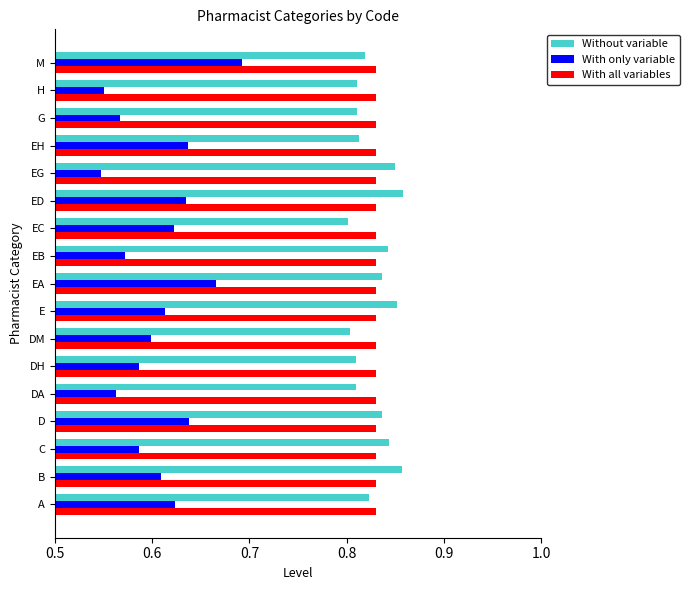

Rank the series by their maximum value, from lowest to highest.

With only variable, With all variables, Without variable